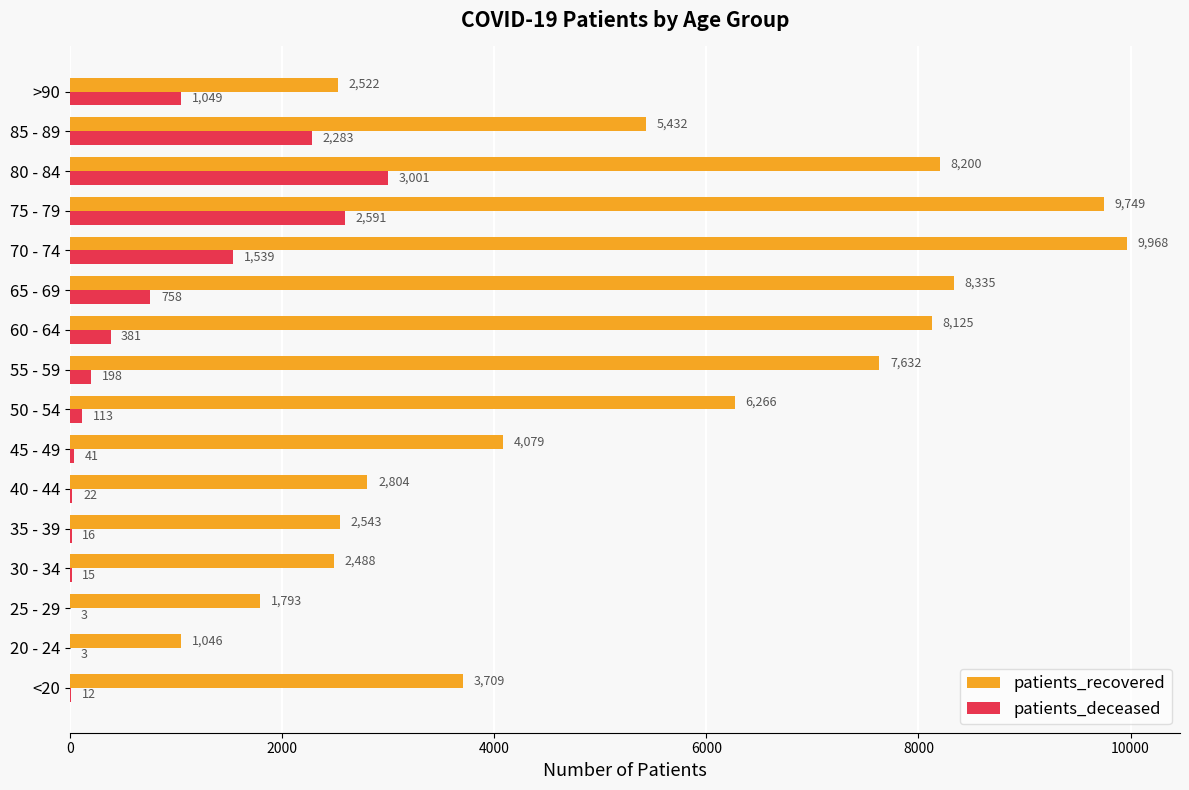

What is the sum of all patients_recovered values?

84691